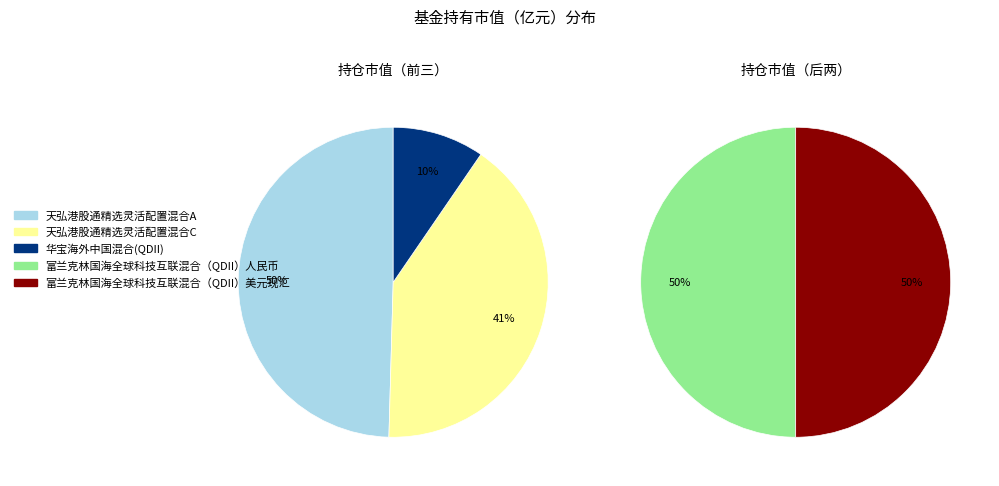

Rank the categories by value from lowest to highest.

富兰克林国海全球科技互联混合（QDII）人民币, 富兰克林国海全球科技互联混合（QDII）美元现汇, 华宝海外中国混合(QDII), 天弘港股通精选灵活配置混合C, 天弘港股通精选灵活配置混合A